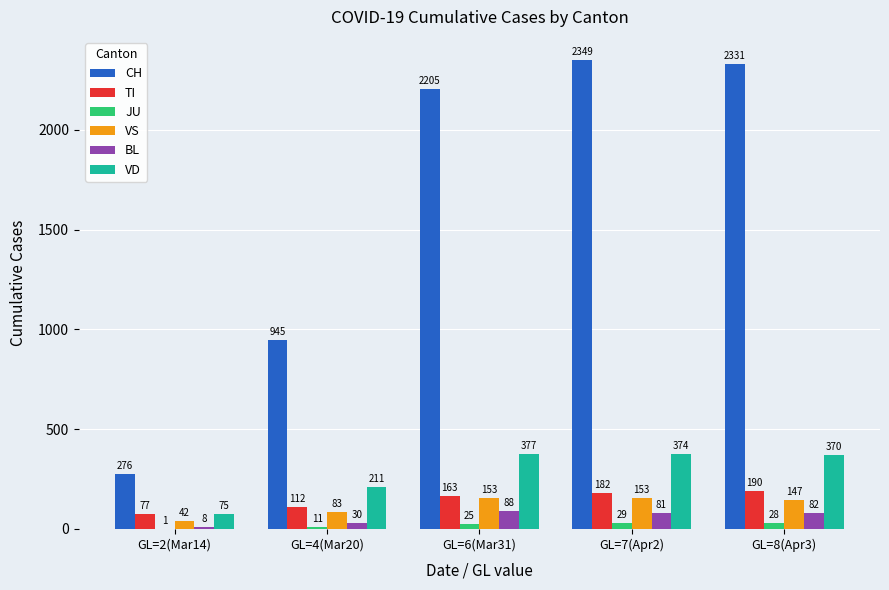

True or false: VS has a value of 153 at GL=7(Apr2).

True